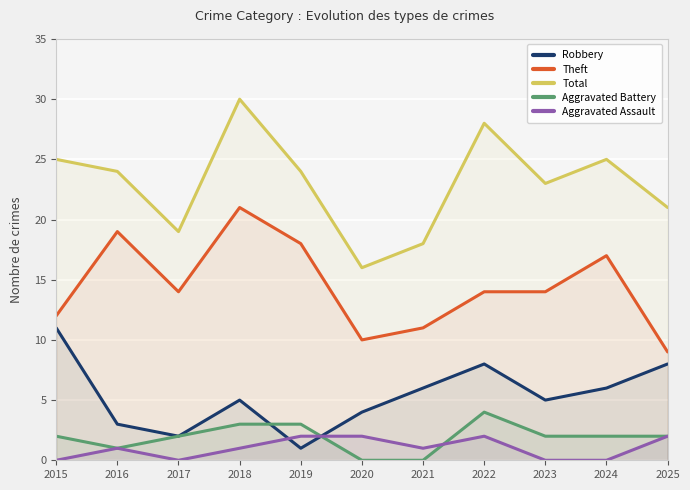

How many interior local peaks does the Theft series have?

3